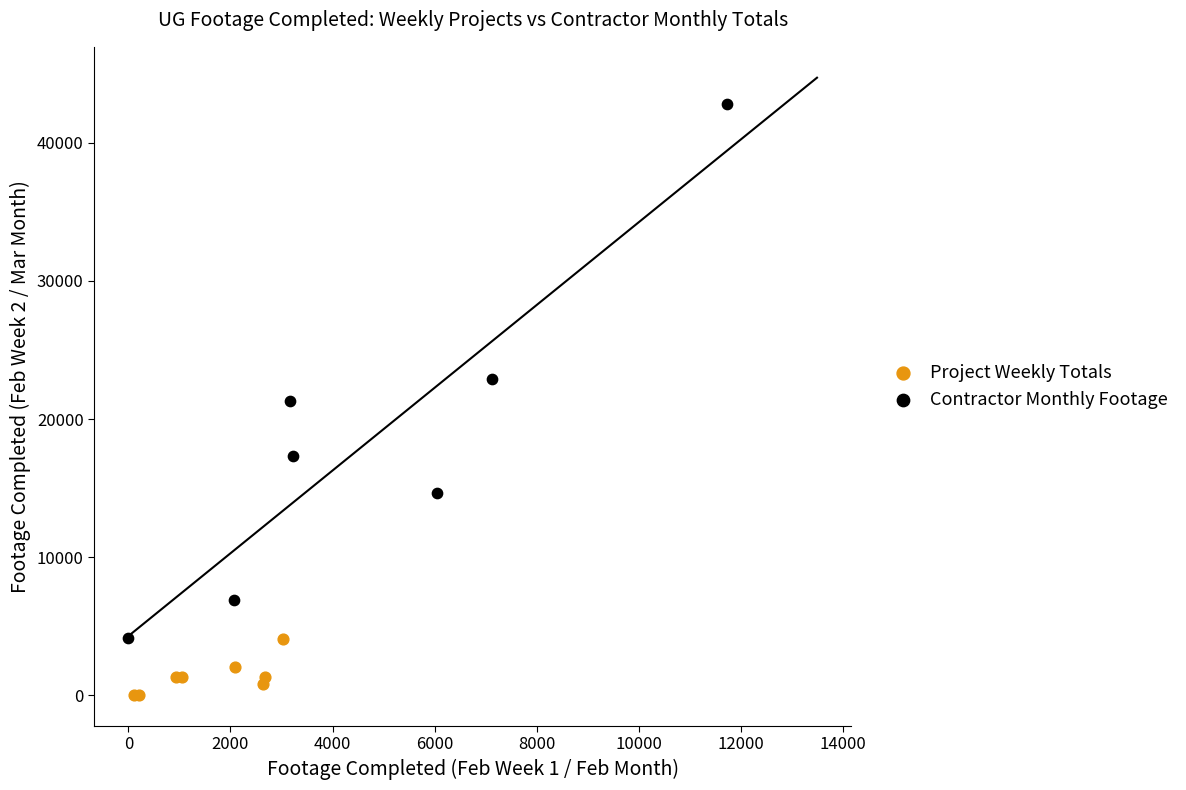

Which series reaches the minimum Y coordinate?

Project Weekly Totals